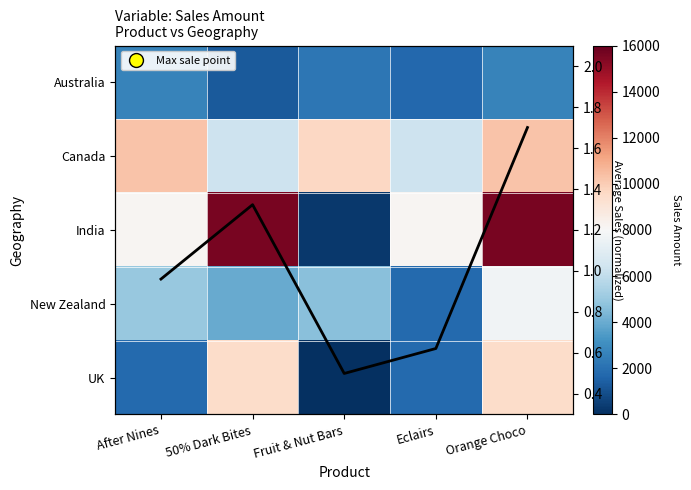

Is it true that New Zealand equals 8424.4 at After Nines?

False